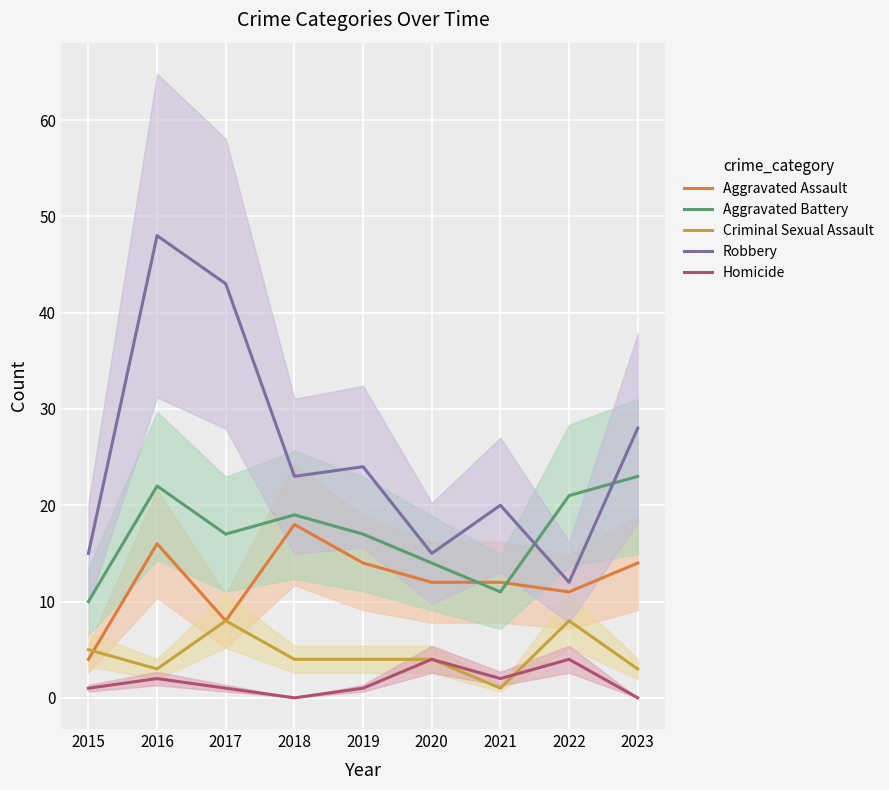

What is the sum of all Homicide values?

15